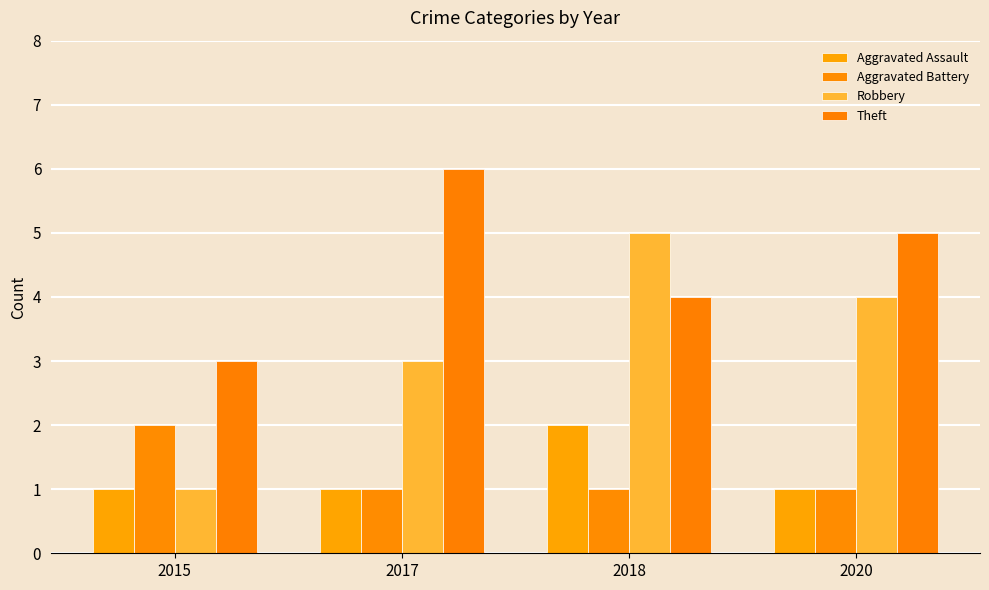

What is the difference between the maximum and minimum values in the Aggravated Battery series?

1